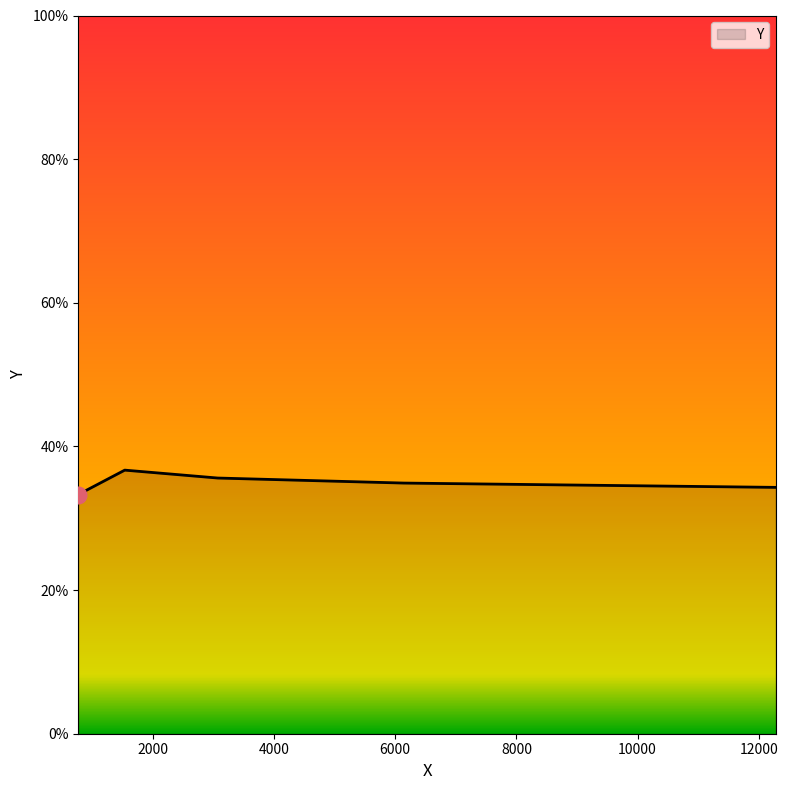

What is the sum of all values?

174.8